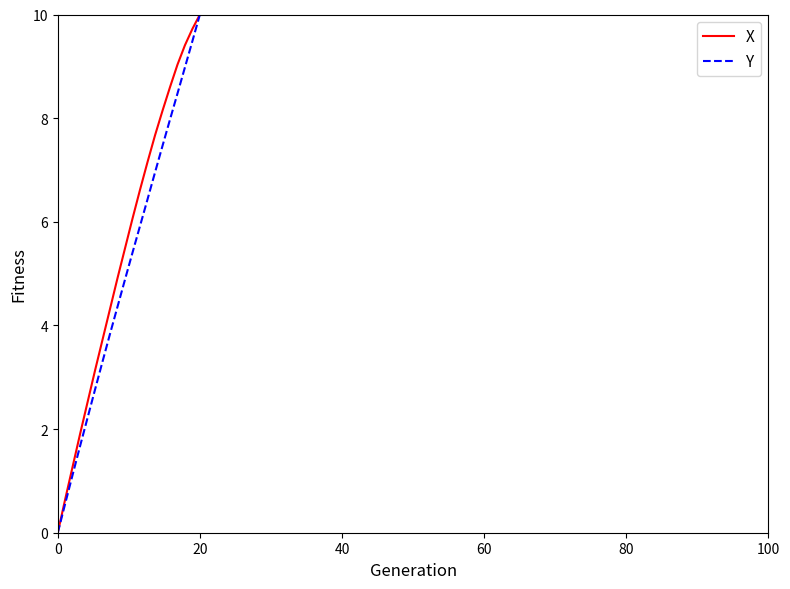

What is the sum of all X values?

110.4